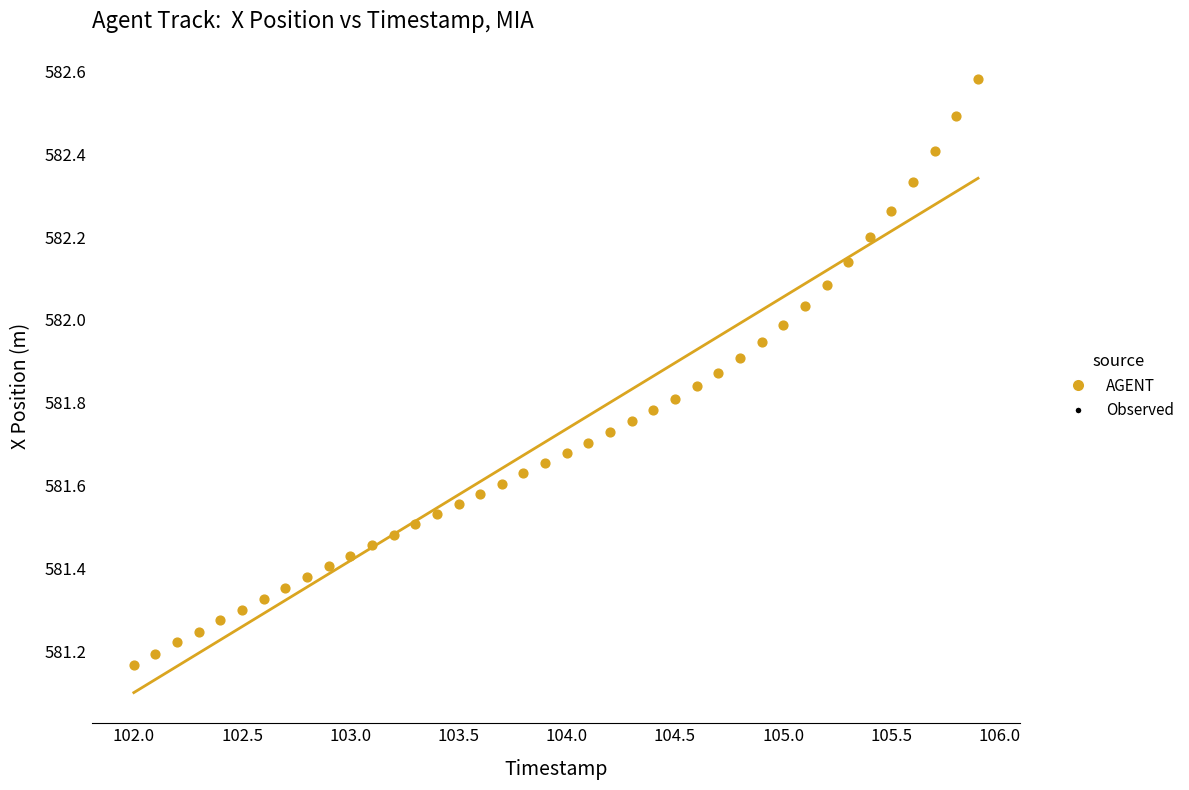

What is the range of Y values (max minus min)?

1.4